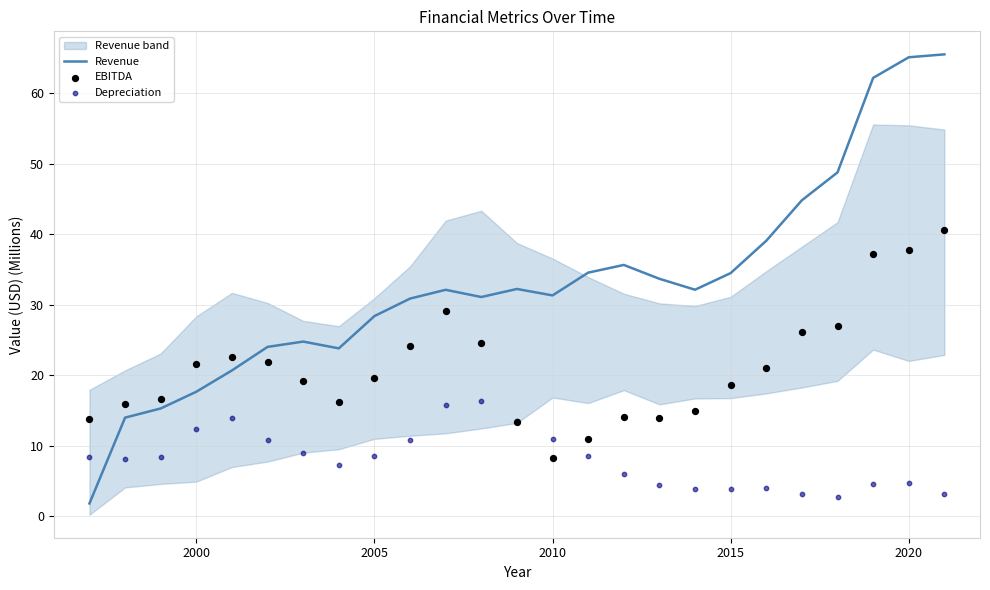

What are all the series names shown in the legend?

Revenue, EBITDA, Depreciation